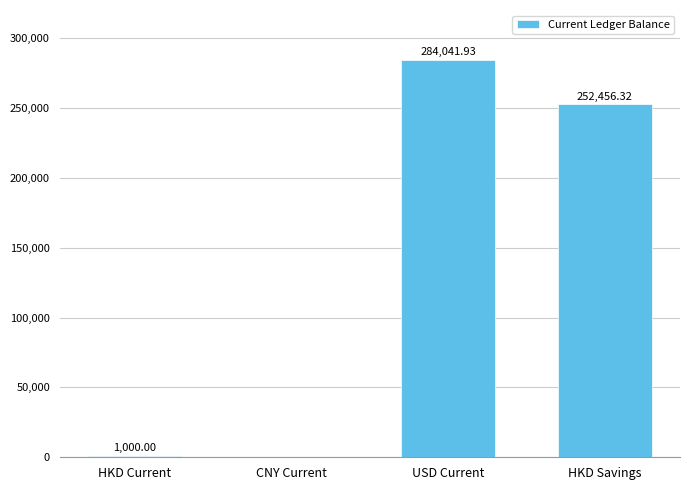

At which label does the data first exceed 252456?

USD Current